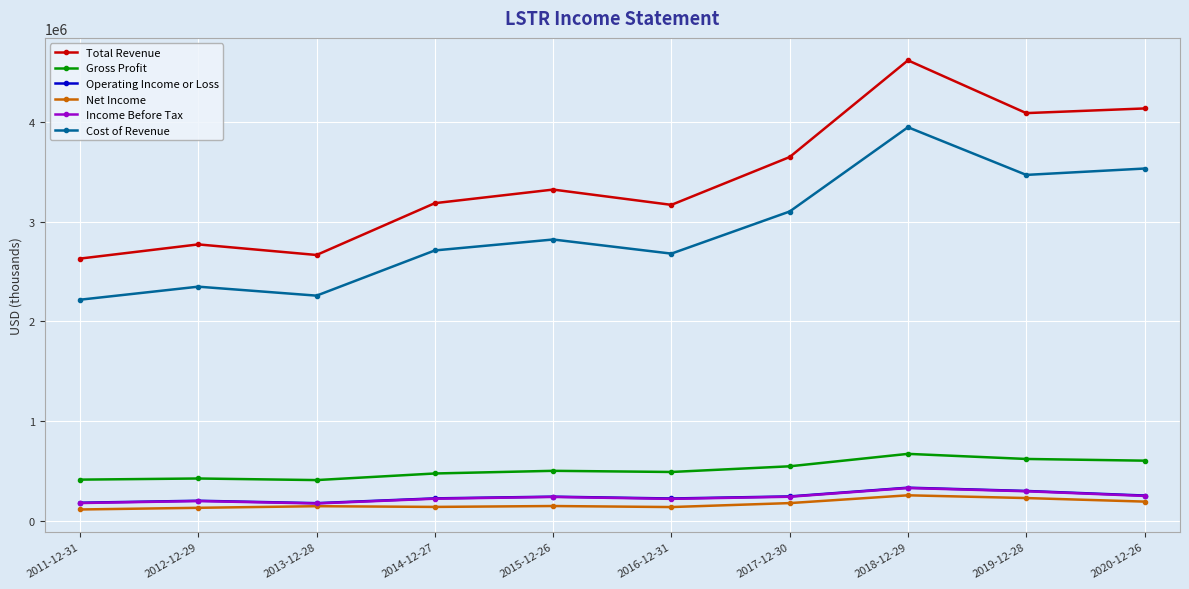

Is this an area chart (filled region under the line)?

No